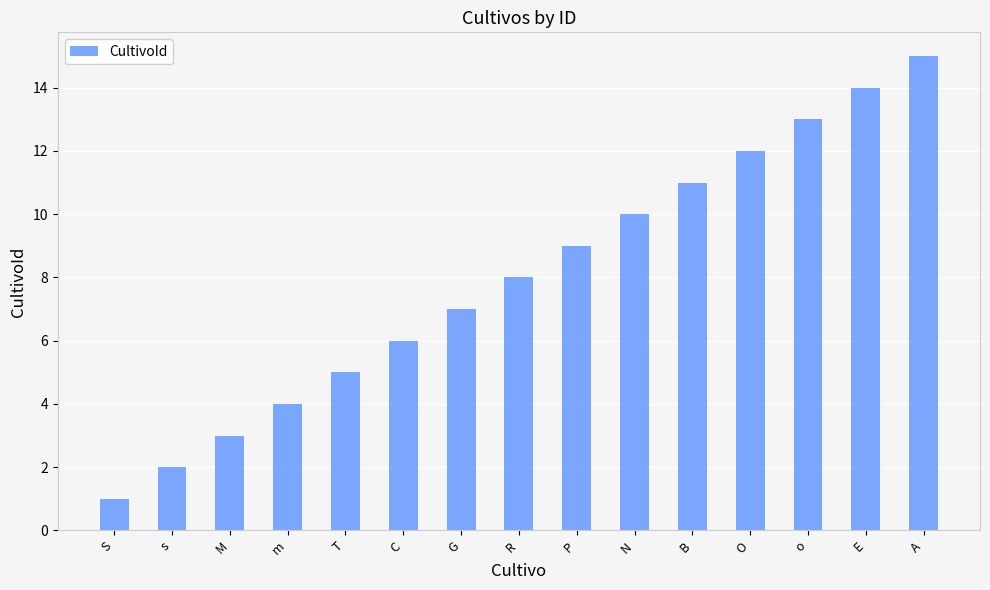

What is the change in value from C to P?

+3